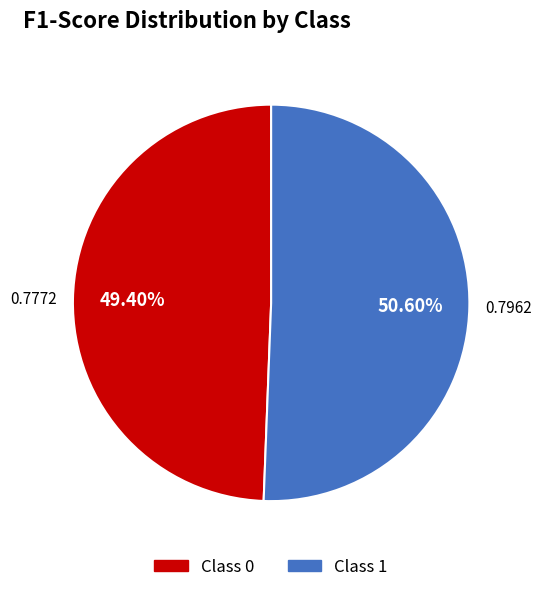

How many segments does this pie chart have?

2